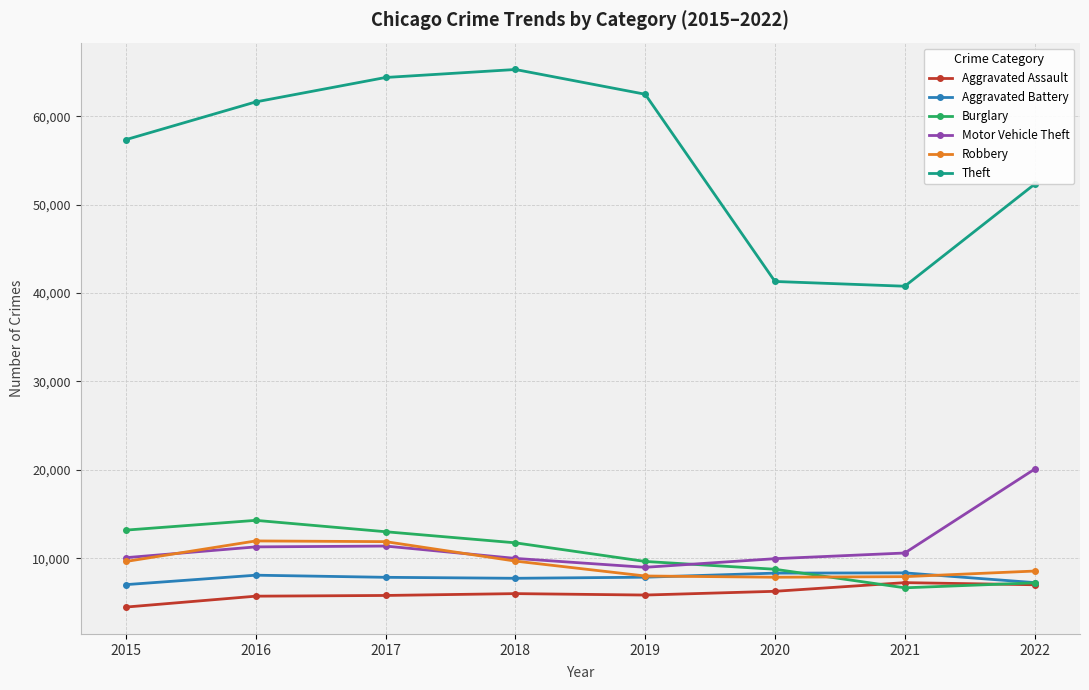

Is it true that Burglary equals 11746 at 2018?

True